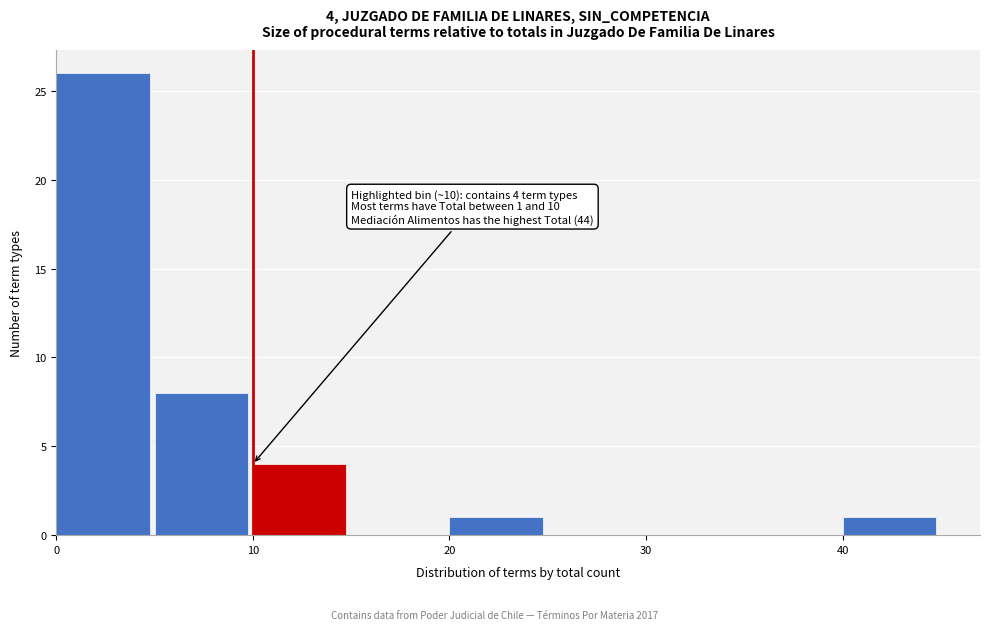

Which range on the x-axis has the tallest bar?

0 to 5